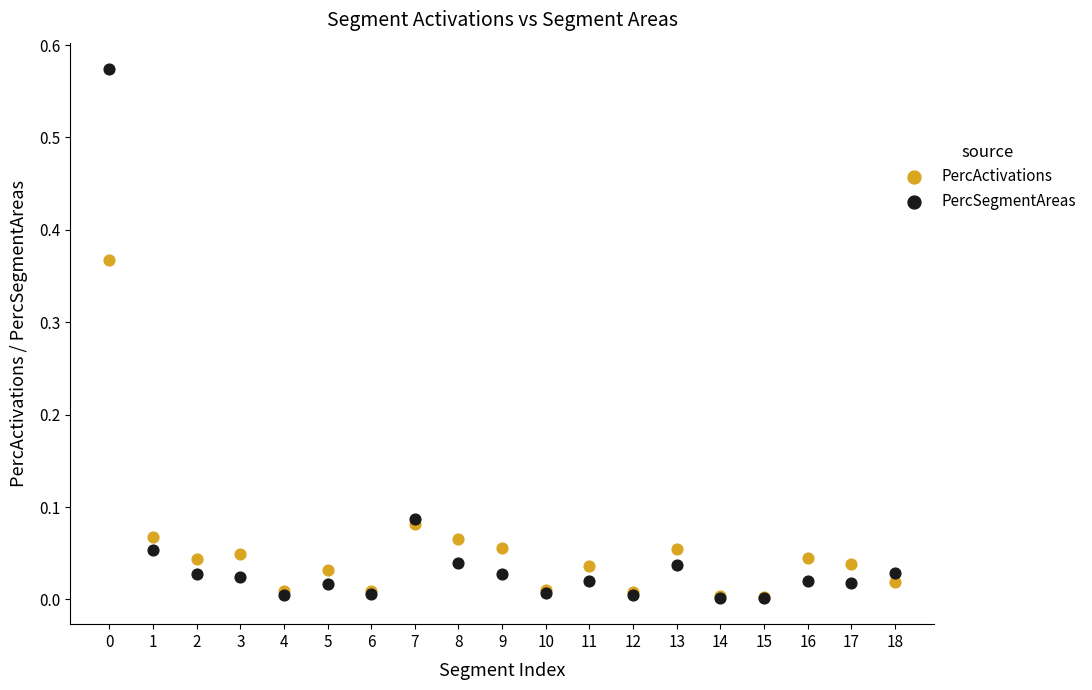

Which series contains the highest Y value?

PercSegmentAreas